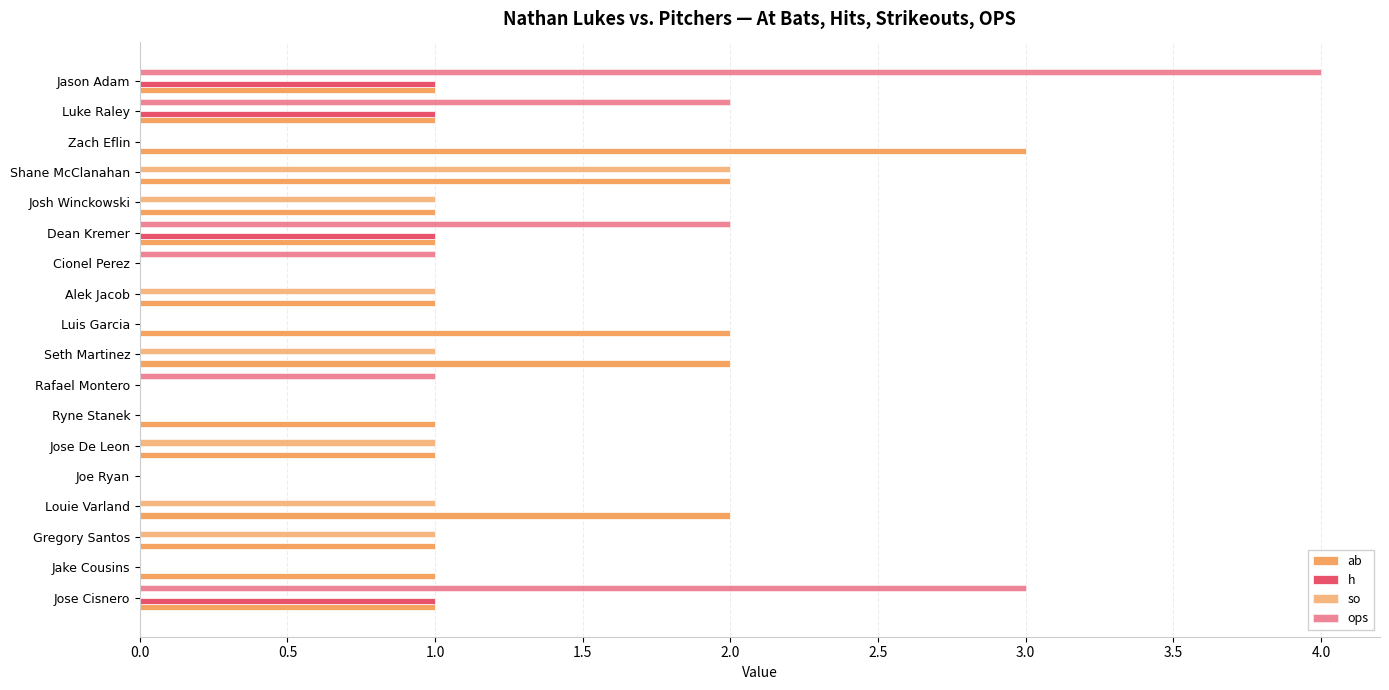

What is the value of the so bar at the 13th from the left?

1